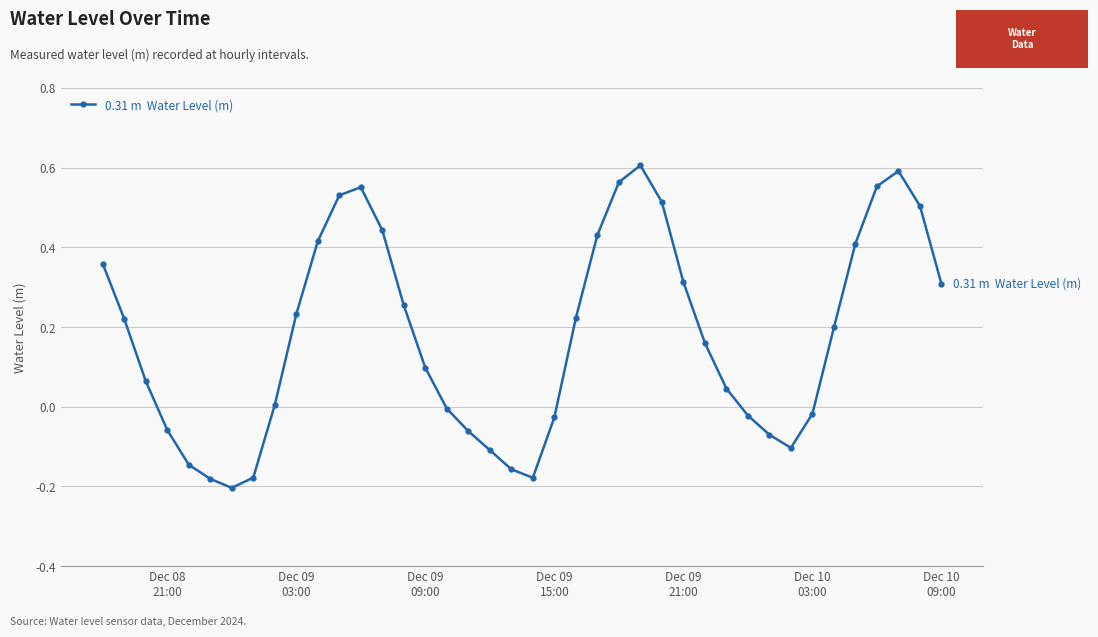

How many points are lower than both their immediate neighbors (excluding endpoints)?

3